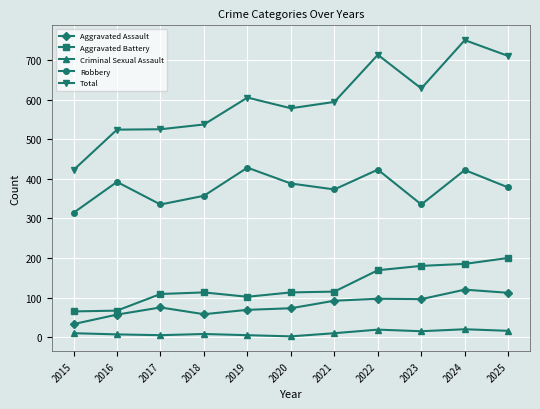

Does the chart display data point markers on the line(s)?

Yes